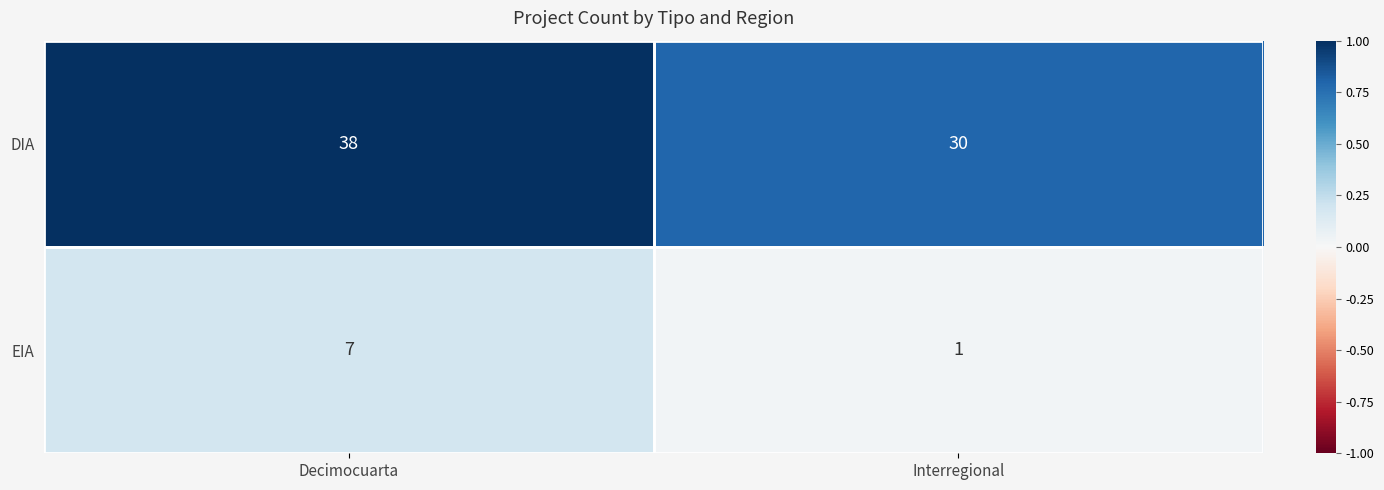

What is the total value across all series at Decimocuarta?

45